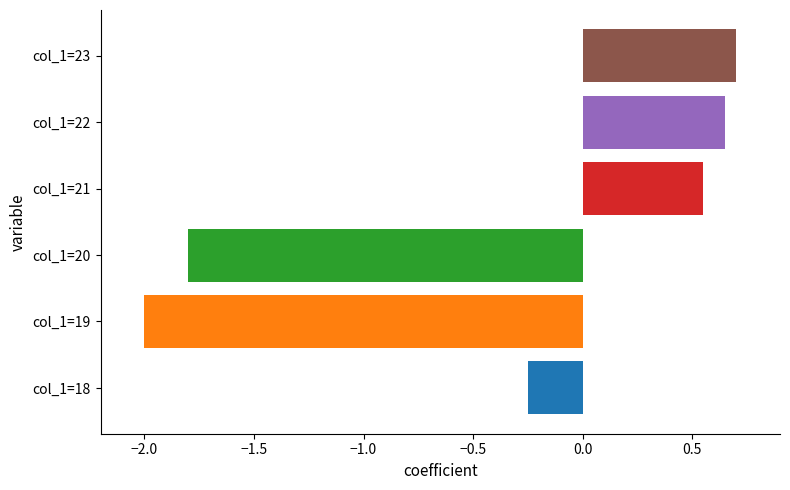

What is the sum of all values?

-2.1